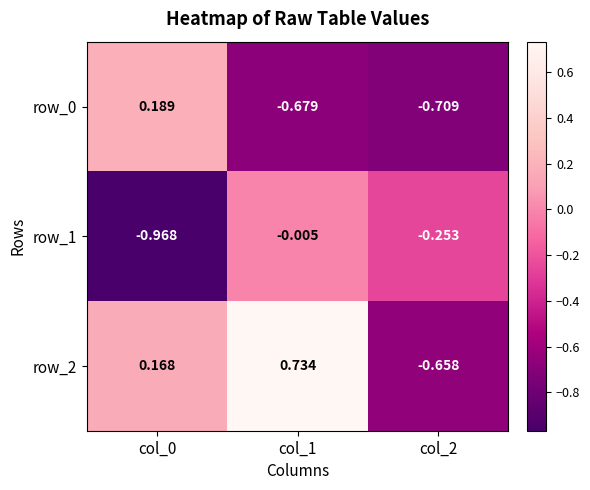

What is the sum of the row_0 values at col_1 and col_2?

-1.4